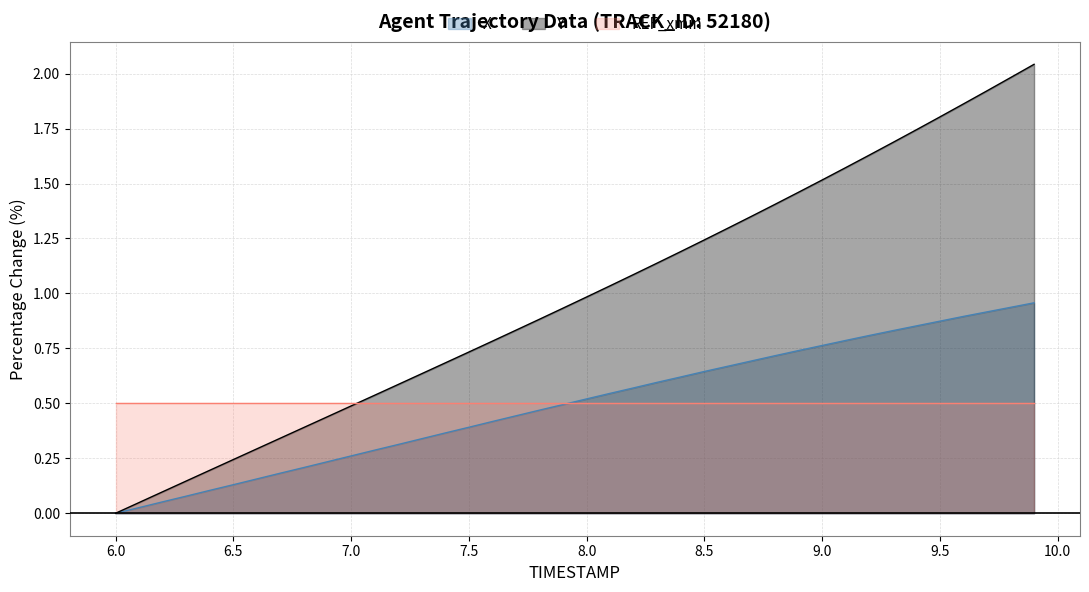

Which series has the largest total across all categories?

Y